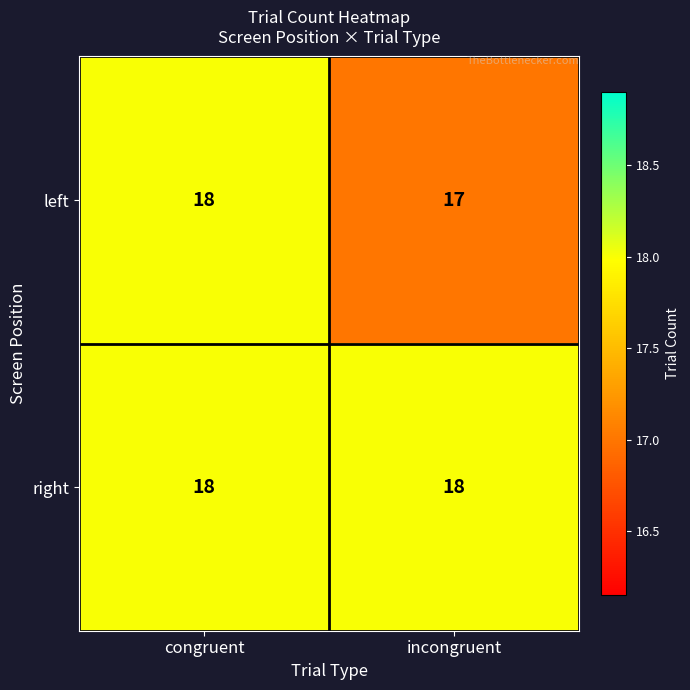

What is the minimum value for left?

17